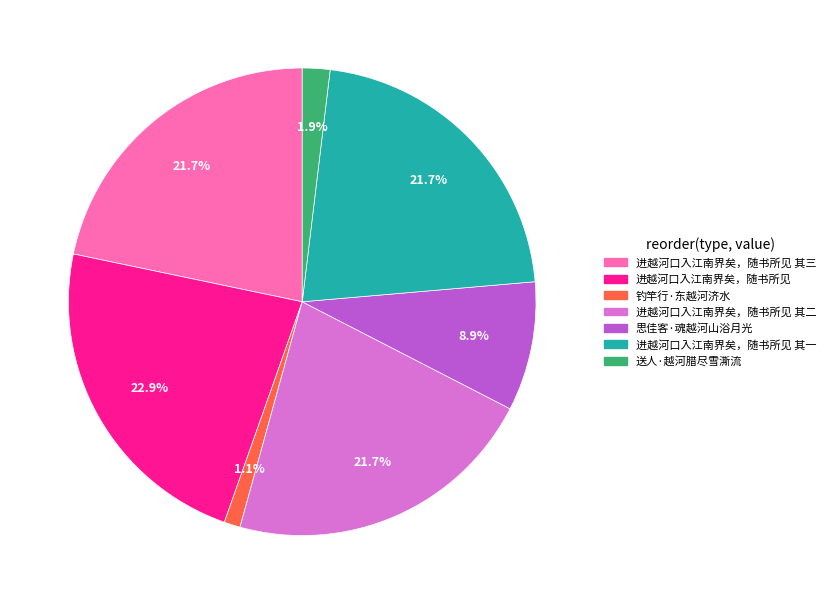

What is the smallest slice in the pie chart?

钓竿行·东越河济水